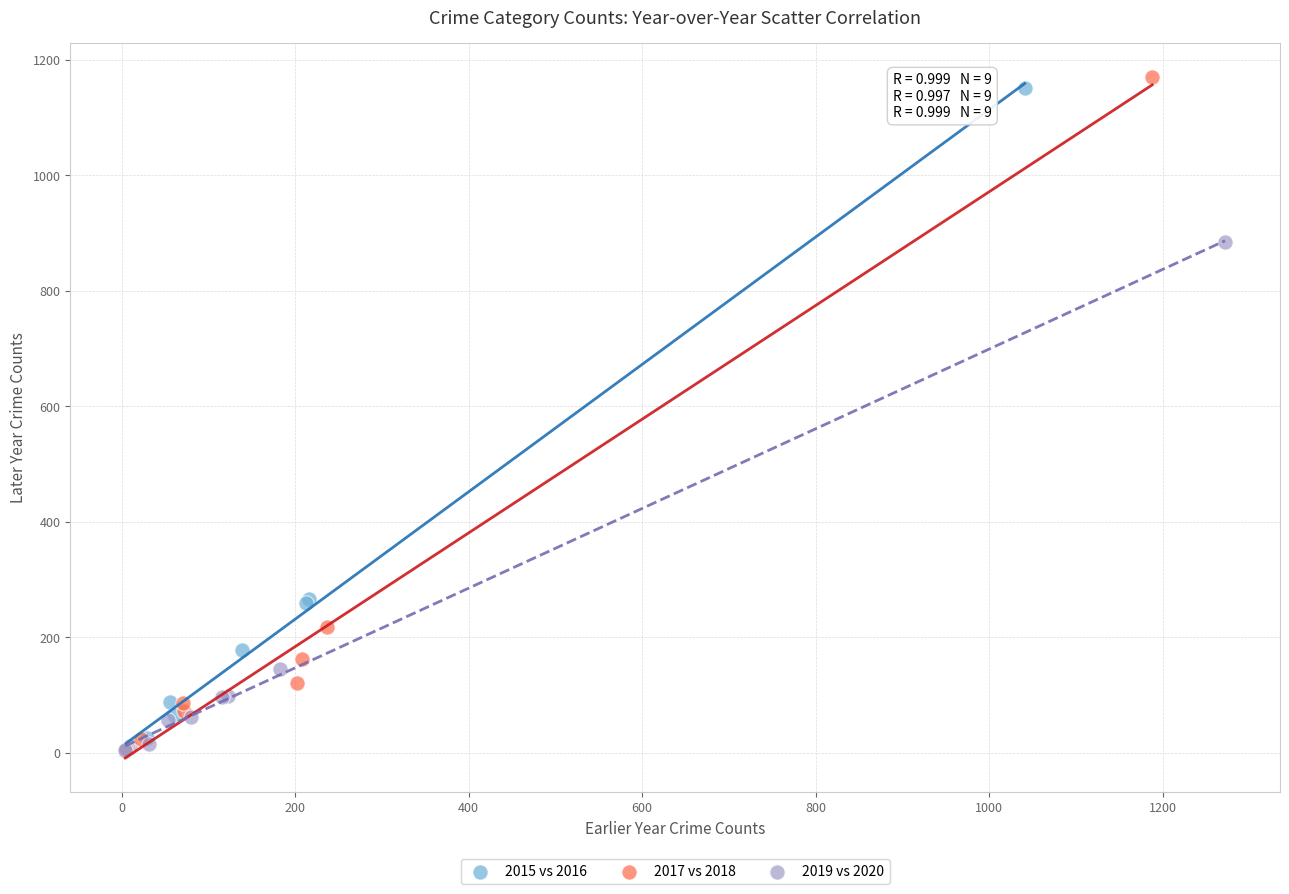

Which series contains the highest Y value?

2017 vs 2018